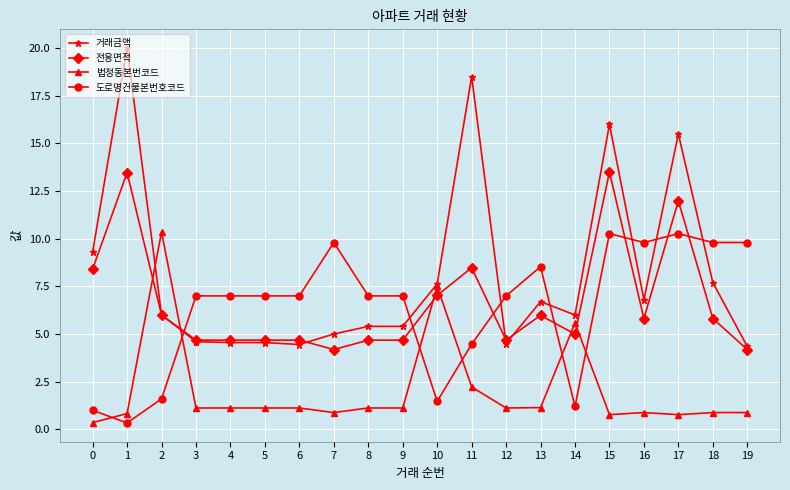

What is the approximate value of 도로명건물본번호코드 at 12?

7.0